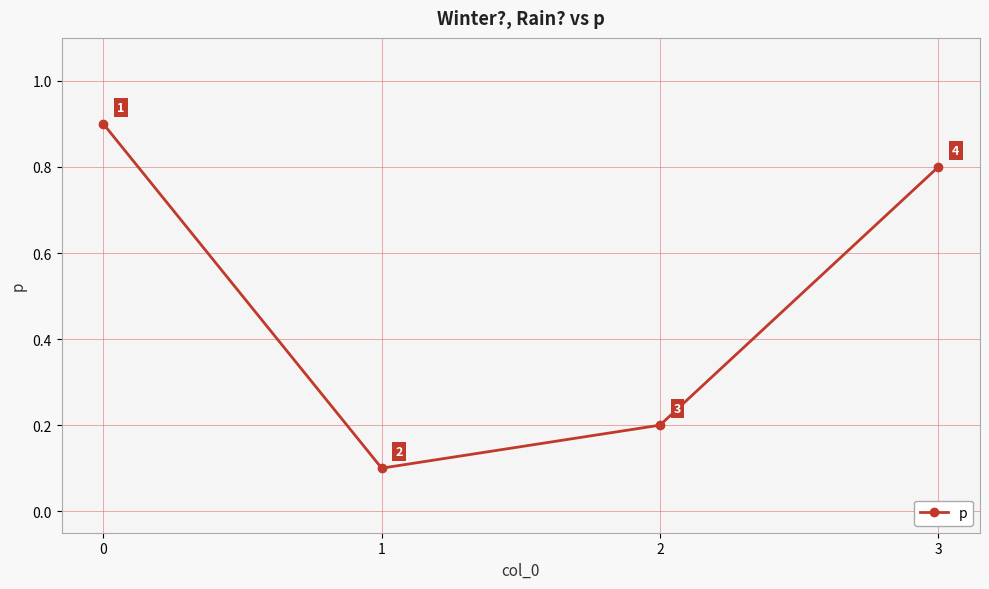

What is the value of the 1st point from the left?

0.9